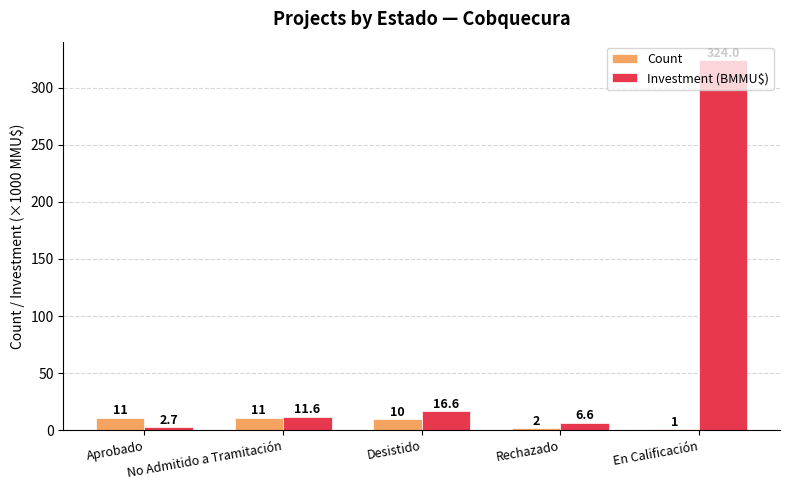

What is the greatest value displayed?

324.0